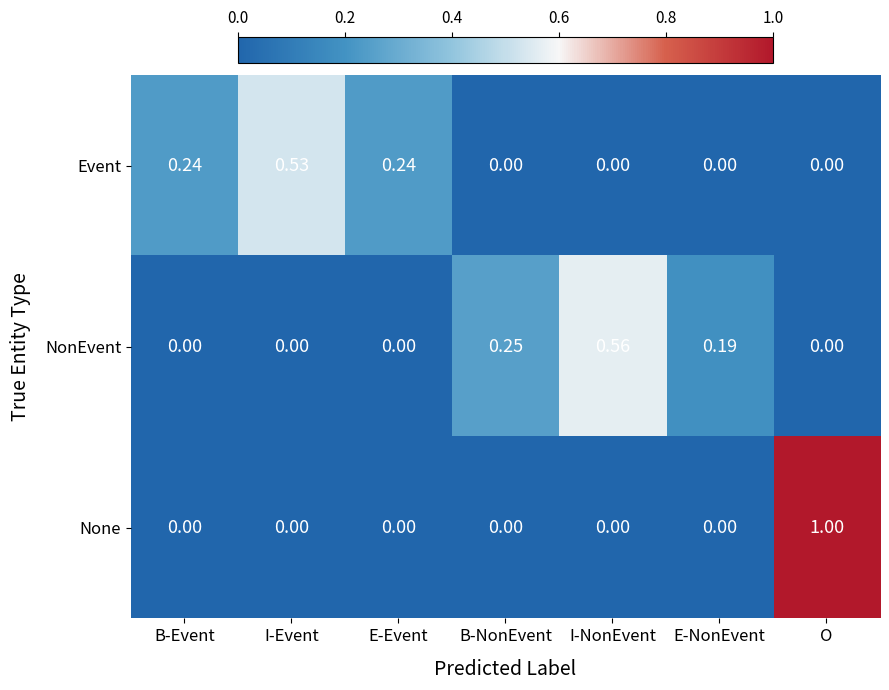

Is the value of NonEvent at B-NonEvent greater than the value of Event at O?

Yes